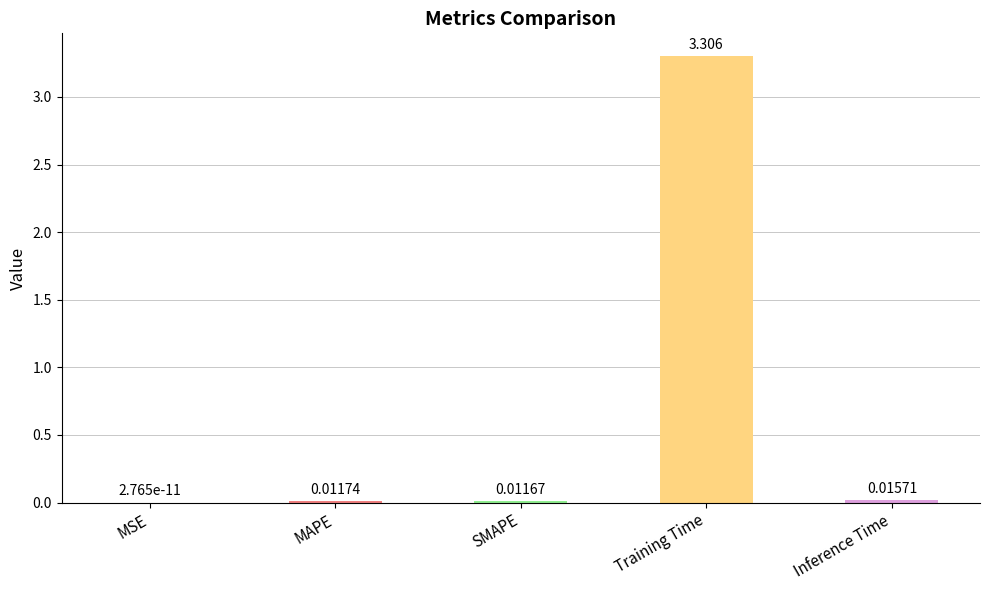

Which category has the highest value across all series?

Training Time